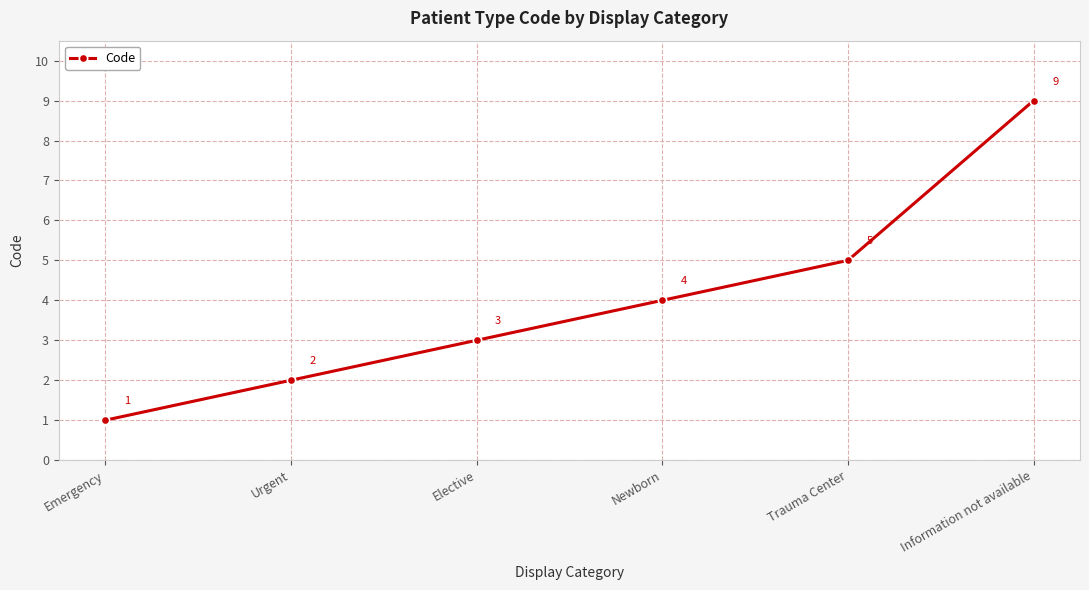

Read the value at Newborn.

4